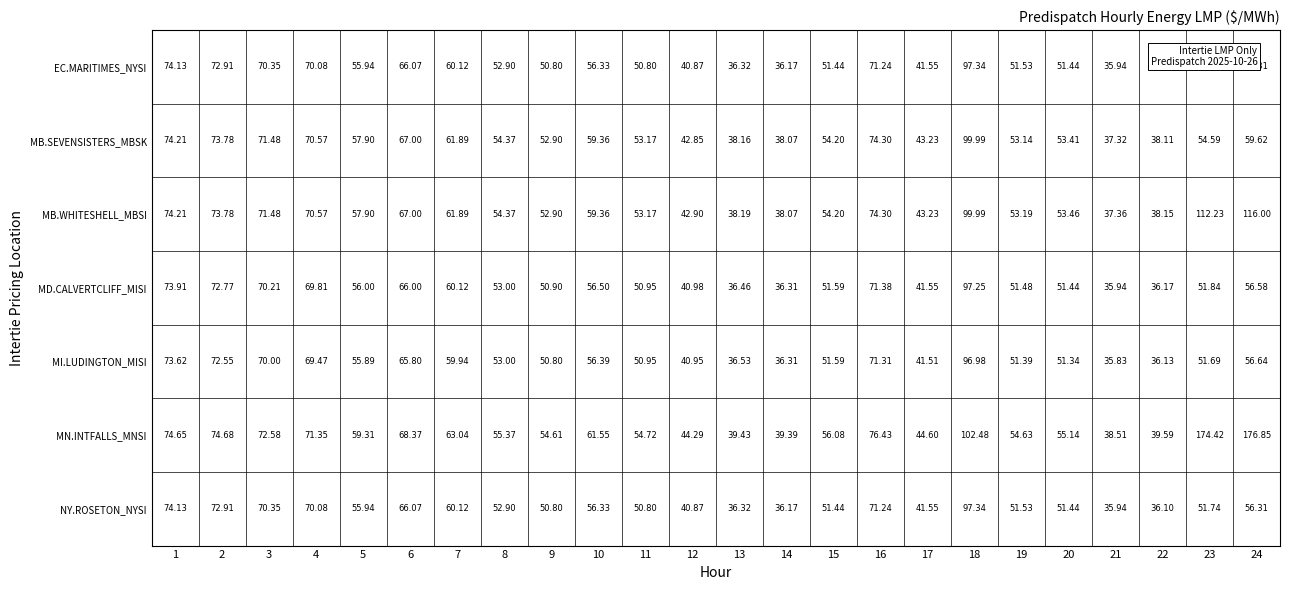

How many series are shown in this chart?

7